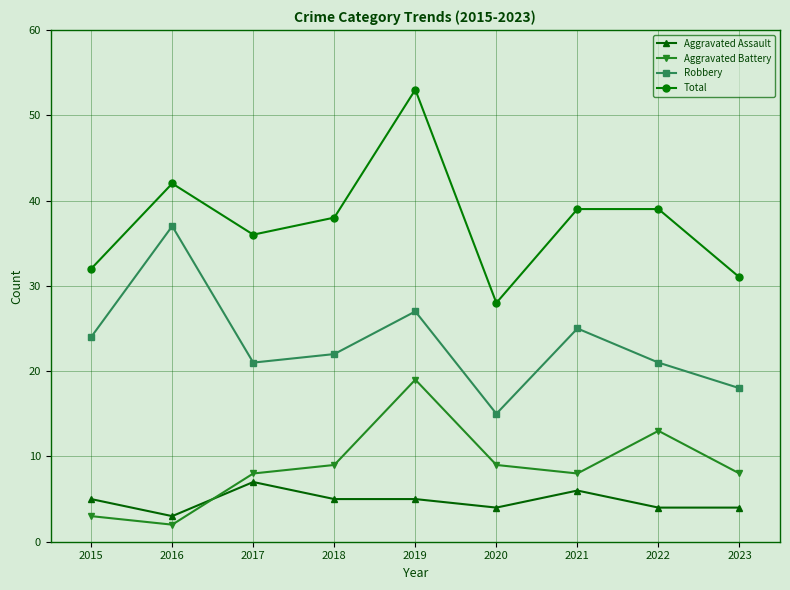

Is it true that Total equals 53 at 2019?

True